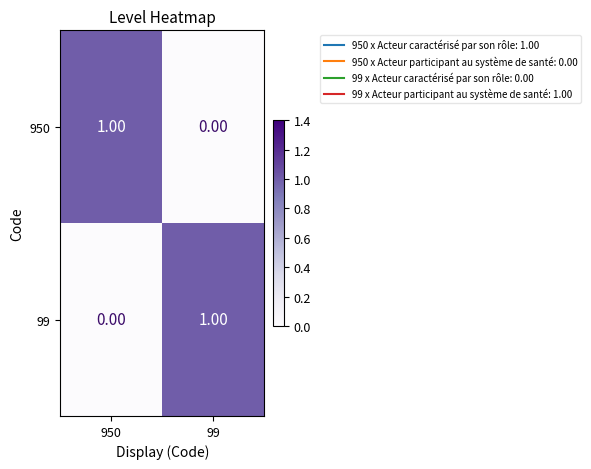

Rank the categories by 950 value from lowest to highest.

99, 950